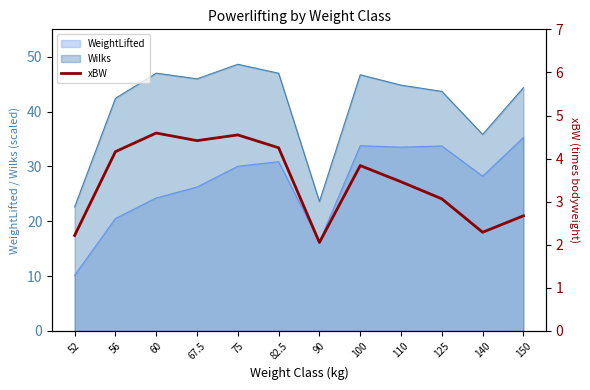

Reading left to right, what are all the values shown in this chart?

52=2.2	56=4.2	60=4.6	67.5=4.4	75=4.5	82.5=4.3	90=2.1	100=3.8	110=3.5	125=3.1	140=2.3	150=2.7